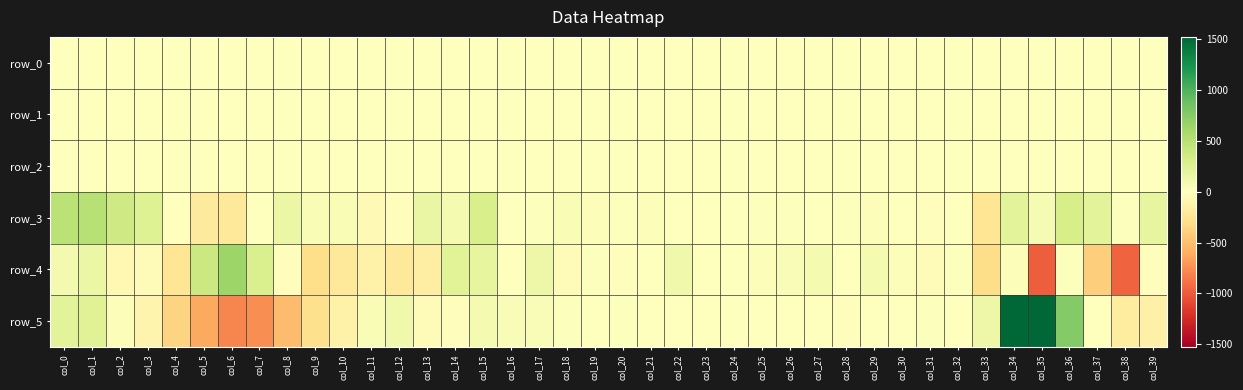

At how many categories does at least one series exceed 1115?

2